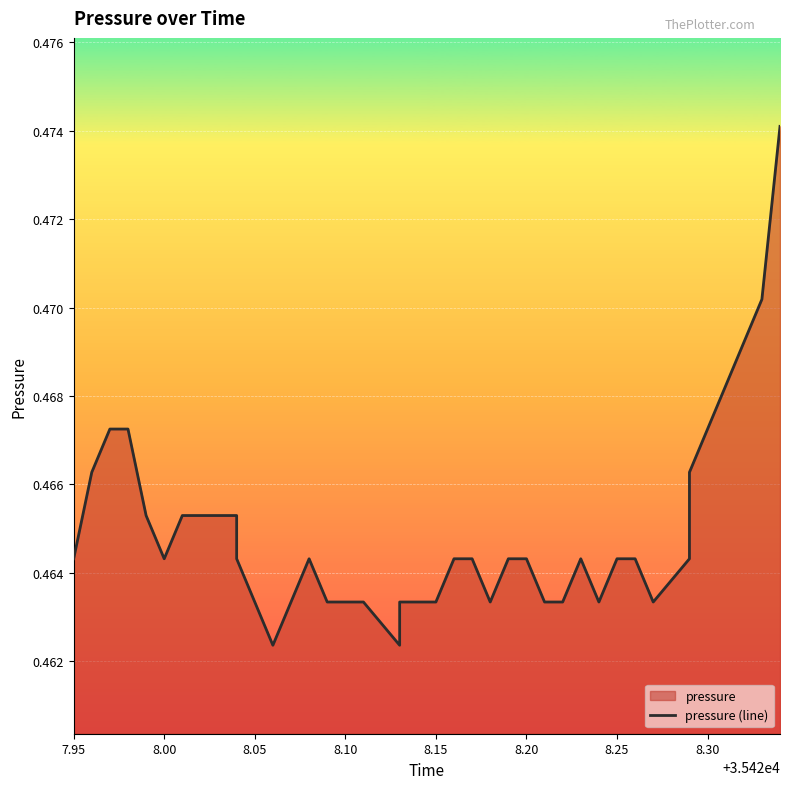

How many lines are shown in the chart?

1